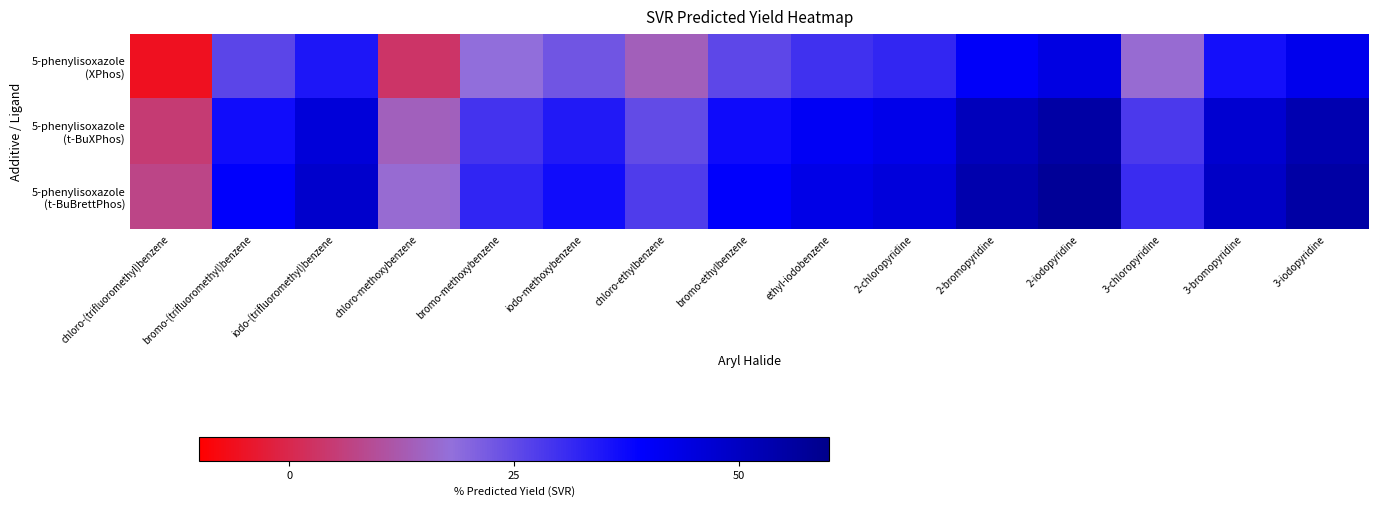

At how many categories does at least one series exceed 47?

5